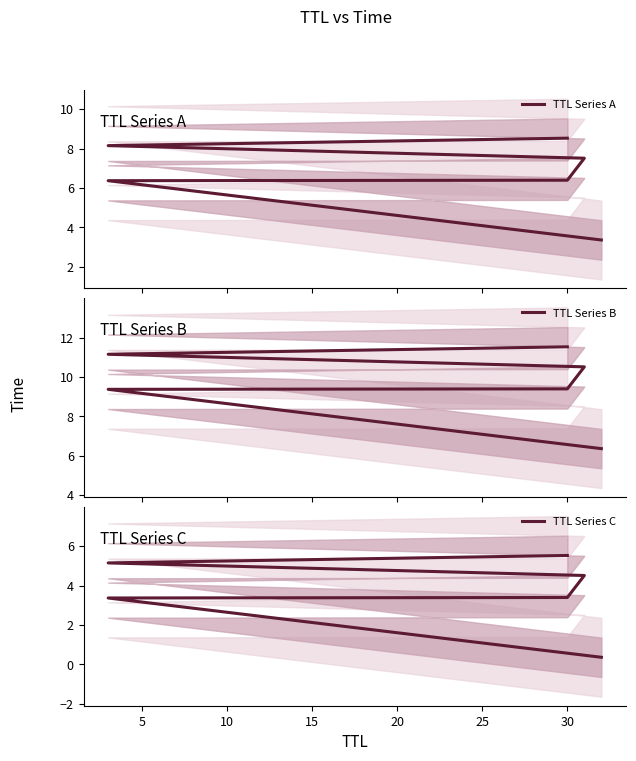

What is the value of the TTL Series C point at the 3rd from the left?

3.4